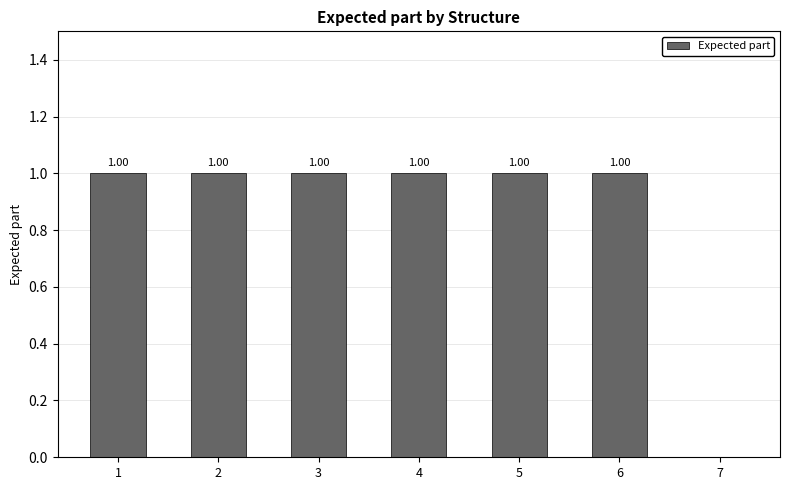

What is the sum of all values?

6